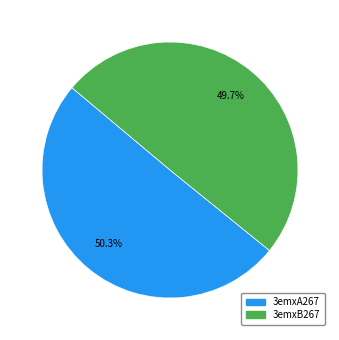

The 3emxA267 slice represents 62% of the pie. True or false?

False